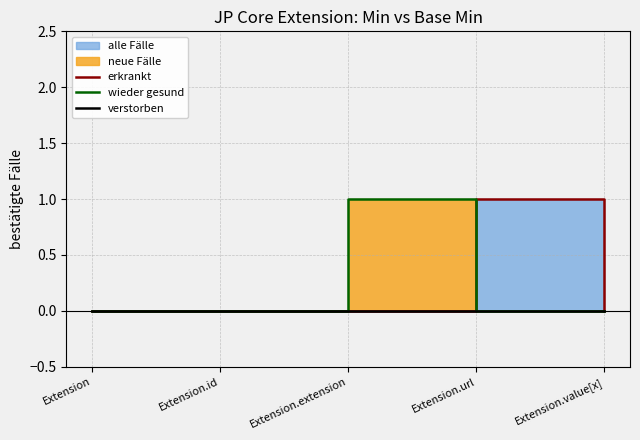

Count the erkrankt values in the range 0 to 1.

5